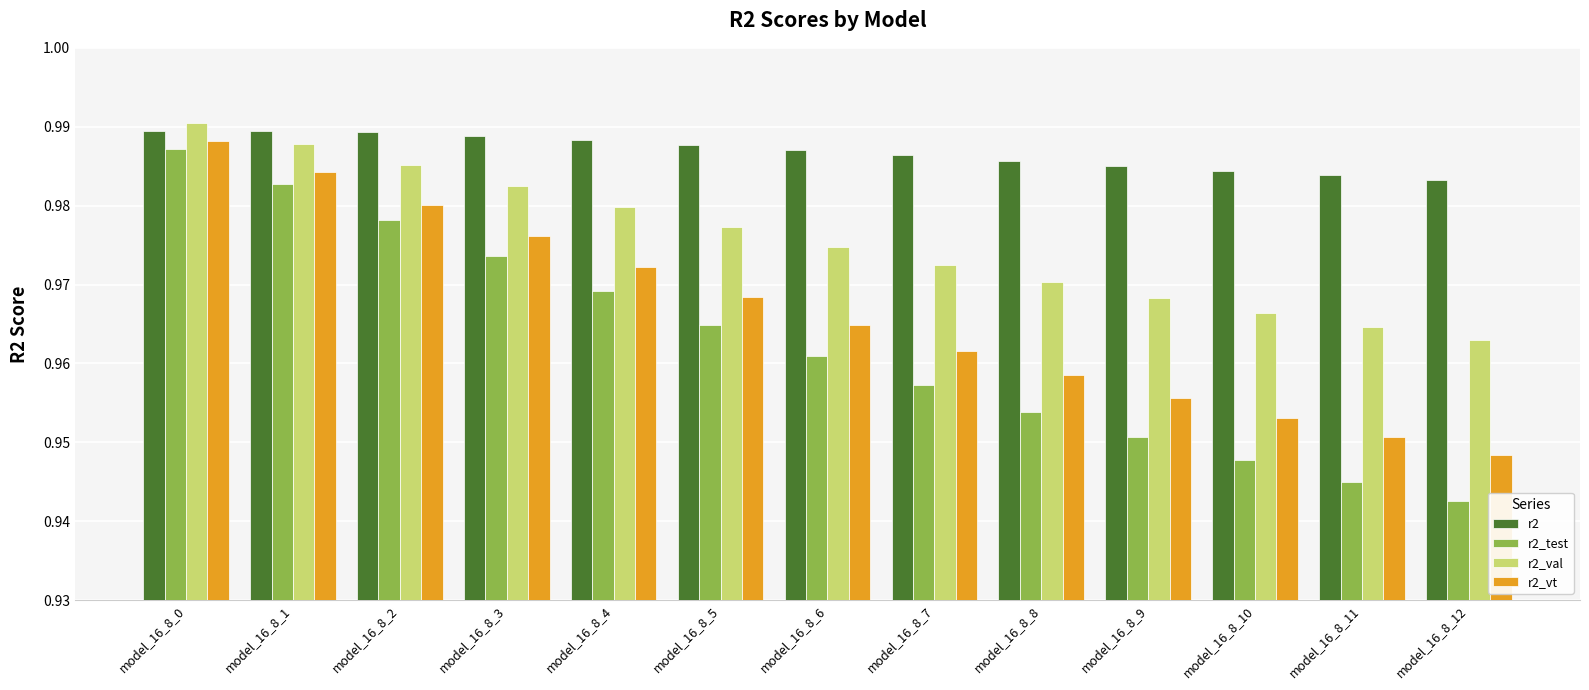

Count the r2_val values in the range 0 to 1.

13